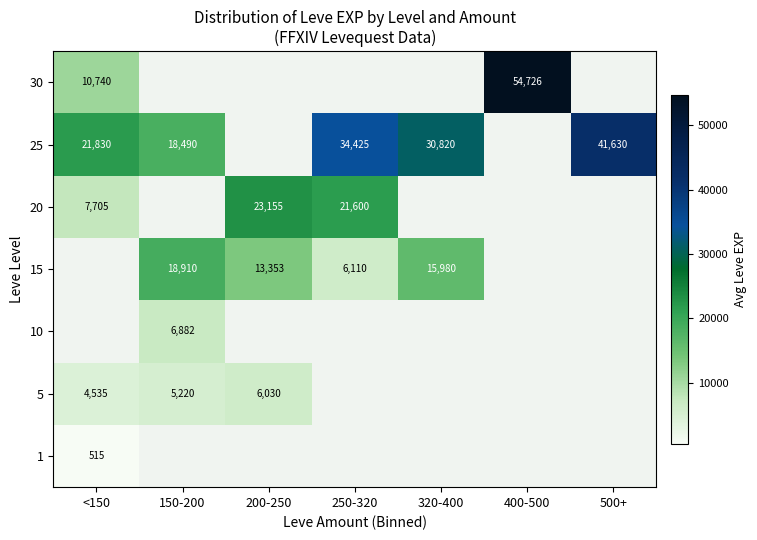

What is the sum of the 15 values at 200-250 and 150-200?

32263